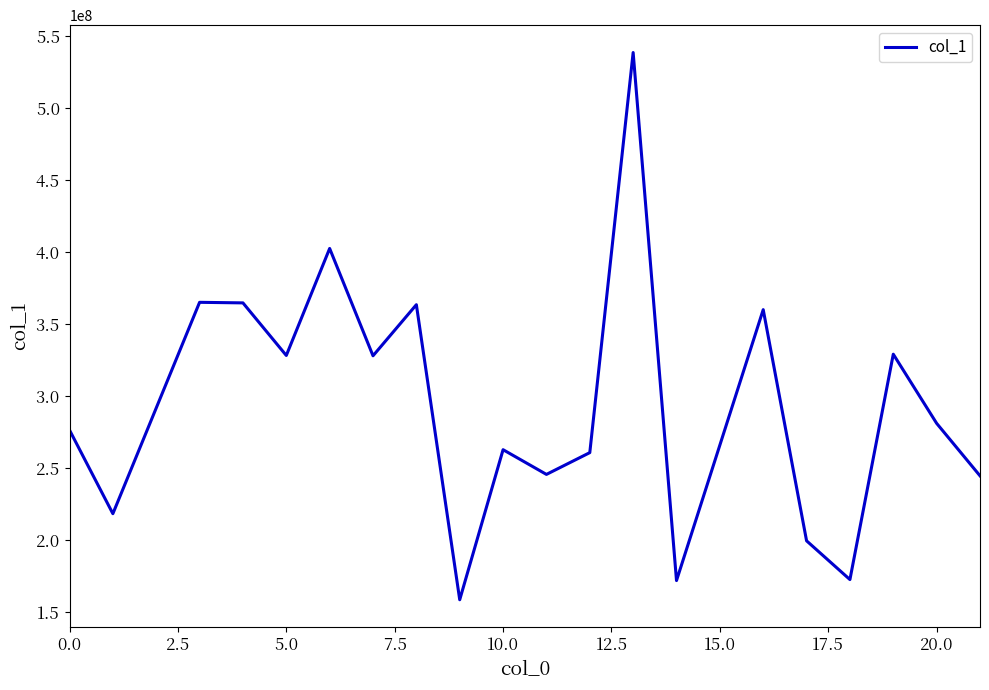

What is the difference between the maximum and minimum values?

379899310.1